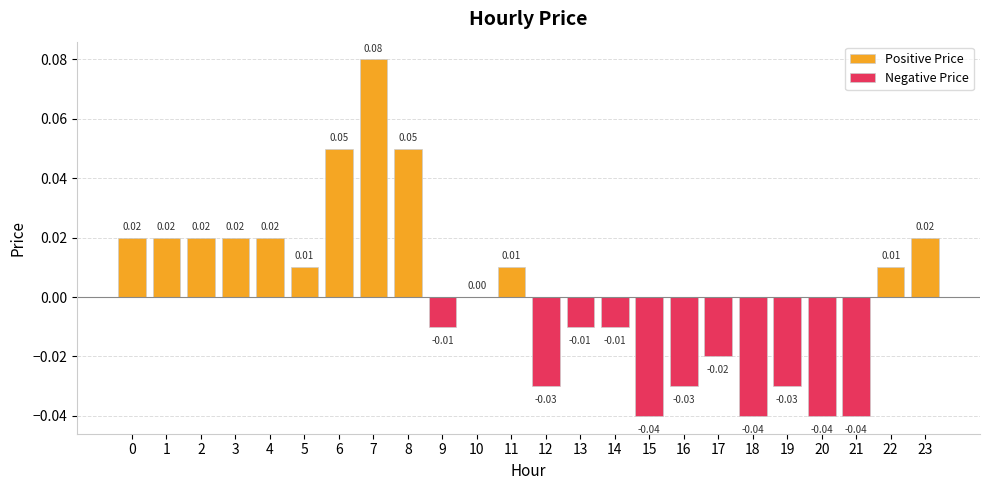

How many bars are there in total?

24